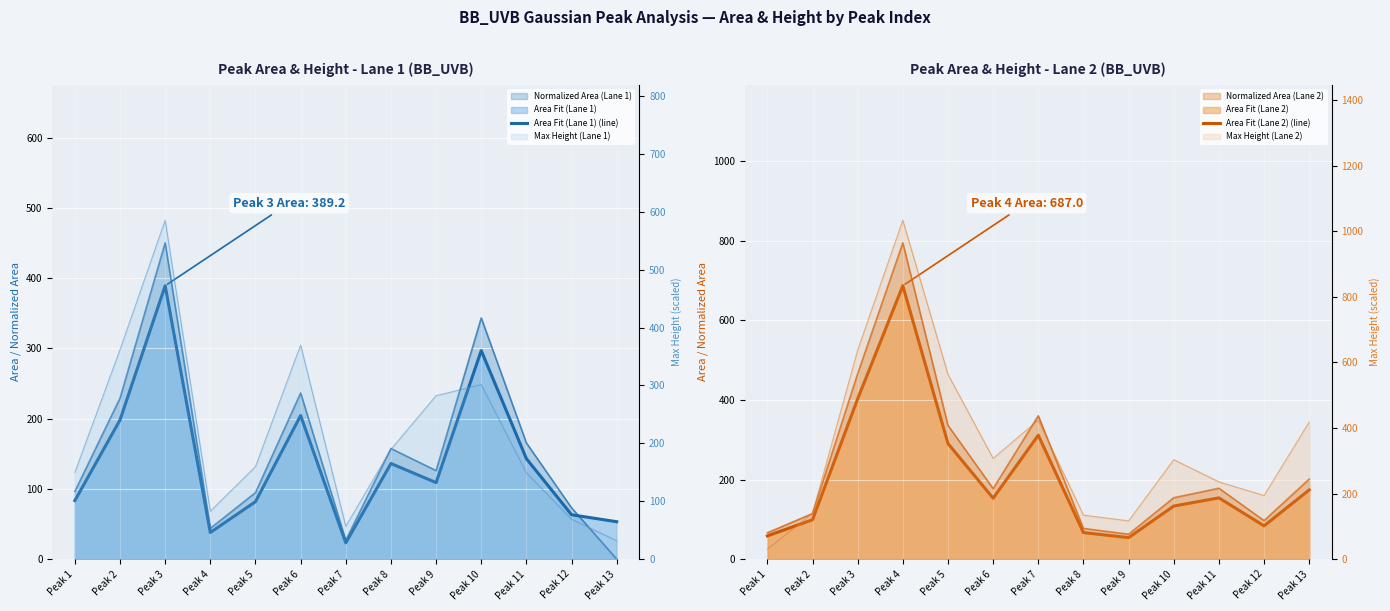

True or false: Area Fit (Lane 2) (line) has more than 0 points higher than both neighbors.

True